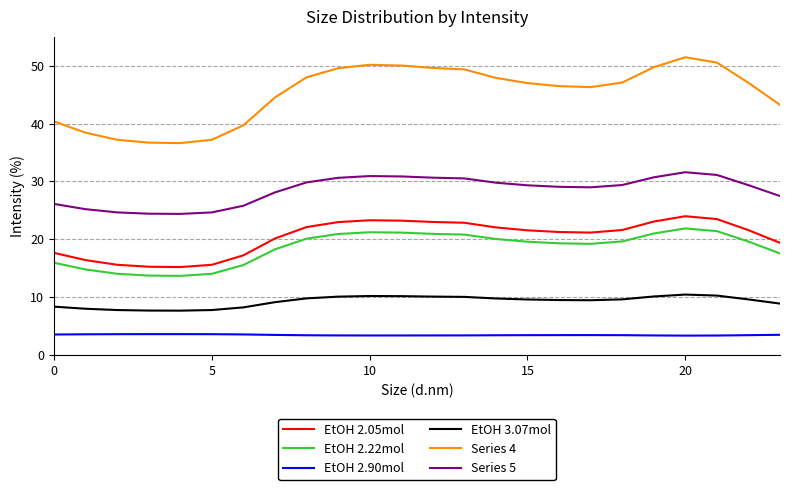

True or false: EtOH 2.22mol and EtOH 3.07mol cross at least once.

False